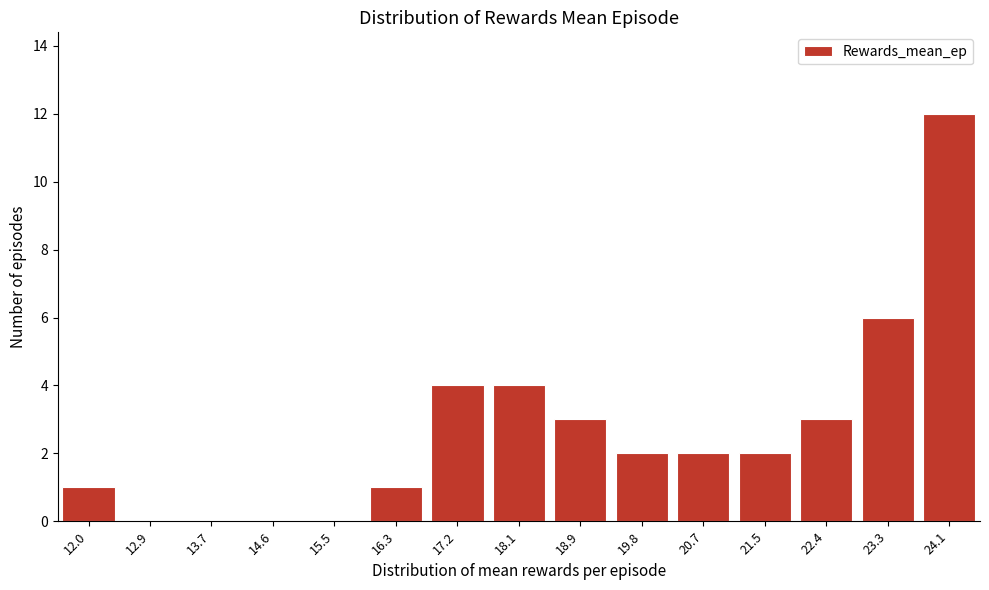

Reading left to right, extract all data points from this chart.

12.0=1	12.9=0	13.7=0	14.6=0	15.5=0	16.3=1	17.2=4	18.1=4	18.9=3	19.8=2	20.7=2	21.5=2	22.4=3	23.3=6	24.1=12